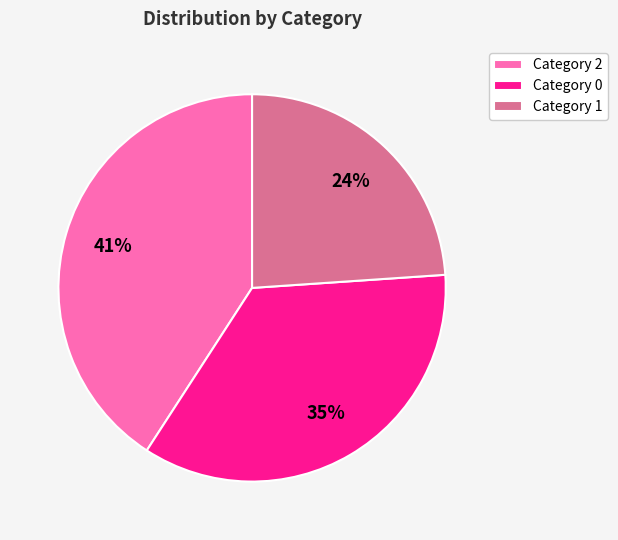

To the nearest percent, what is the difference between the Category 2 and Category 1 slice percentages?

17%